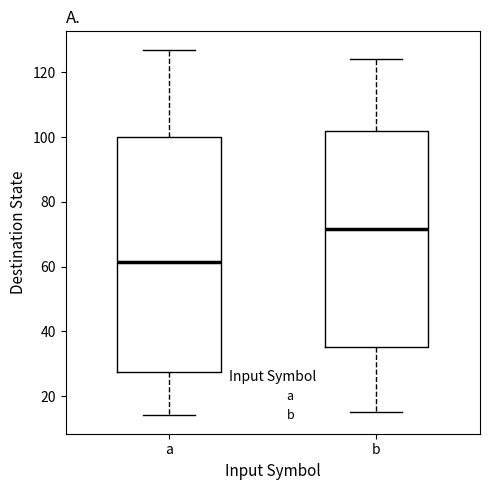

Which box has the lowest median line?

a